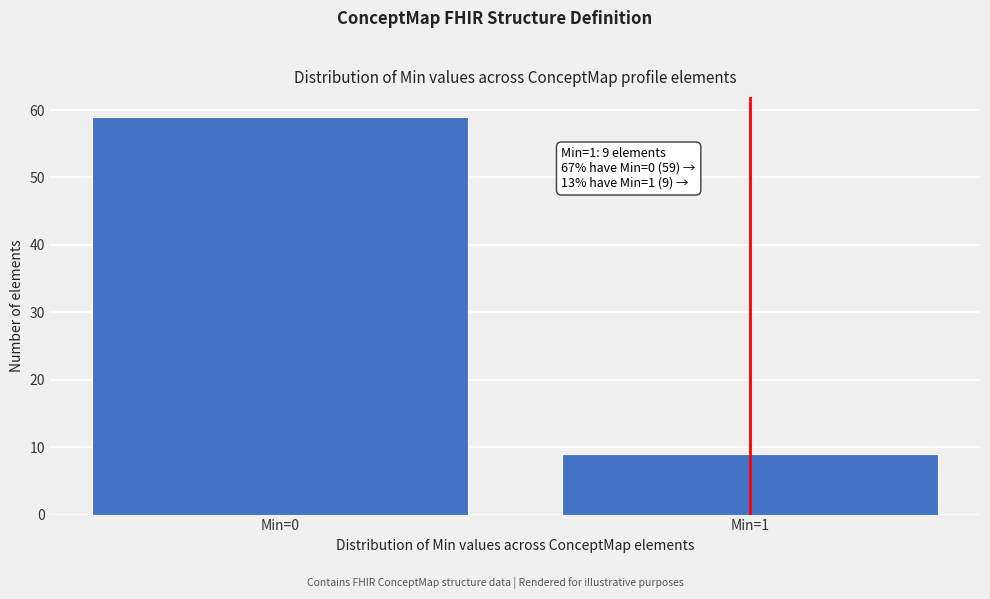

Reading right to left, what are all the values shown in this chart?

Min=1=9	Min=0=59